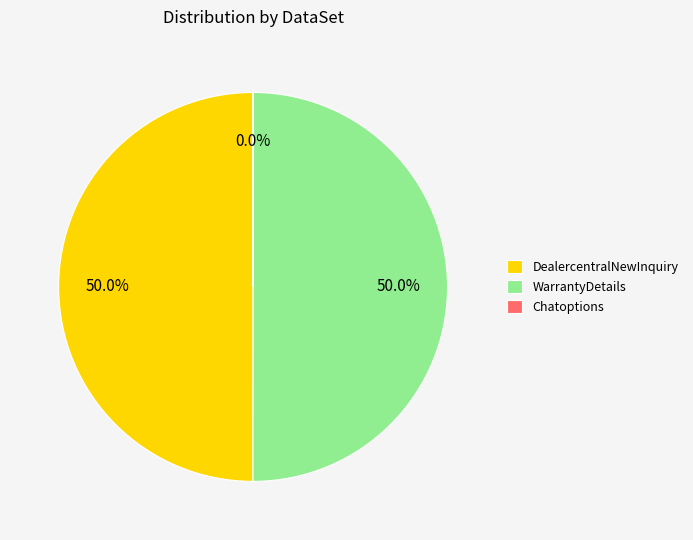

What portion of the pie excludes WarrantyDetails?

50.0%